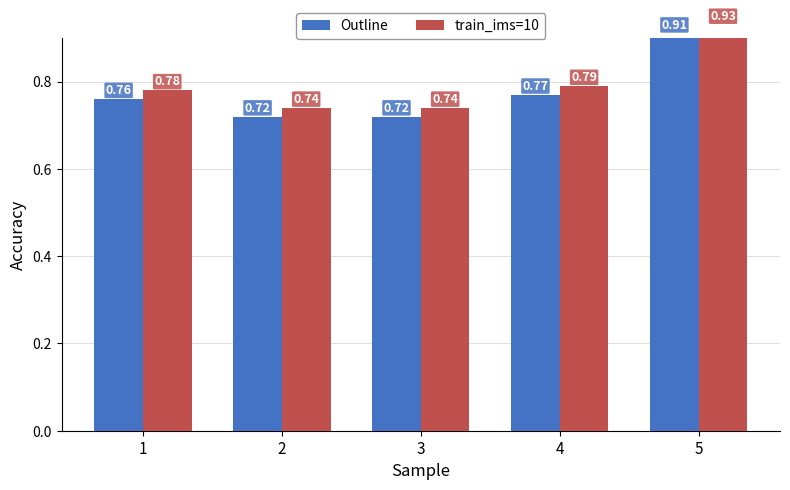

Which has a higher value, 5 or 4?

5